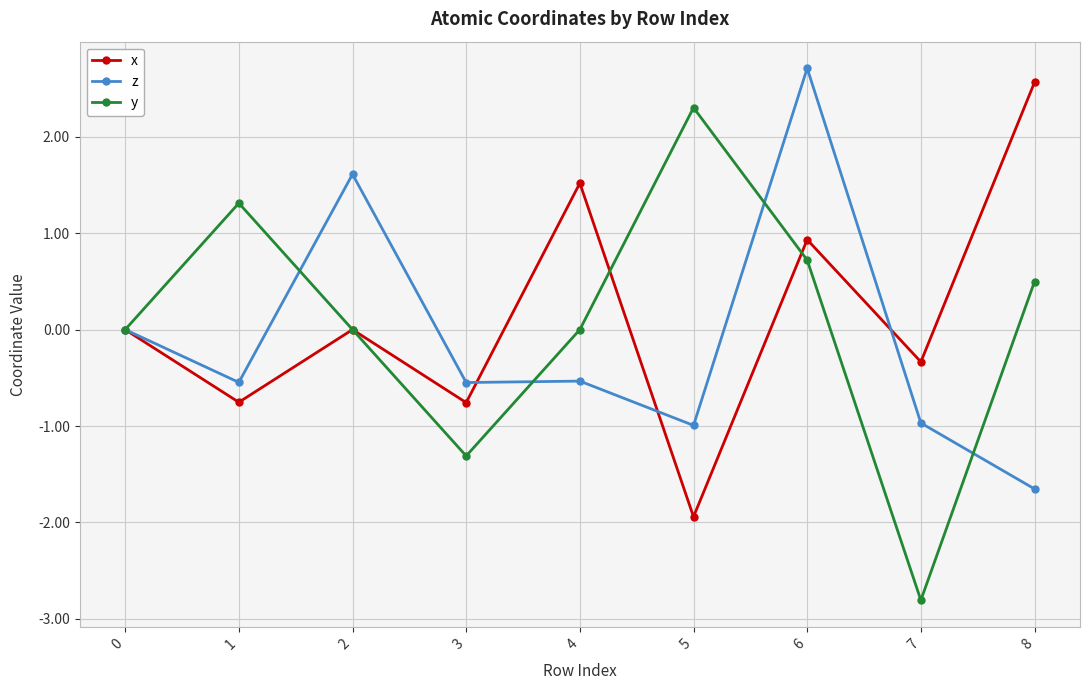

At which category is the sum across all series the highest?

6